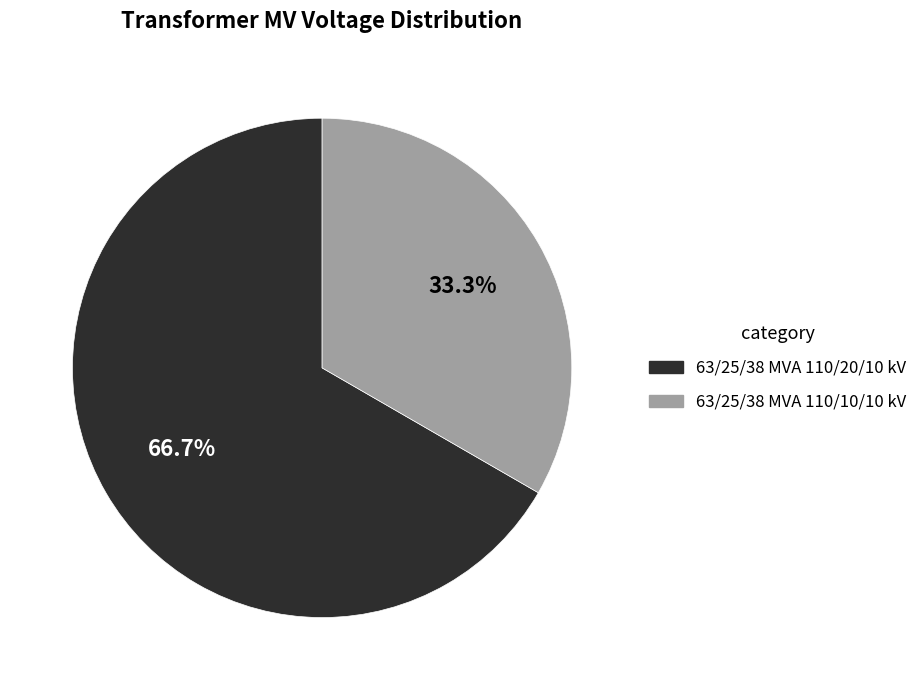

Which slice is the smallest?

63/25/38 MVA 110/10/10 kV